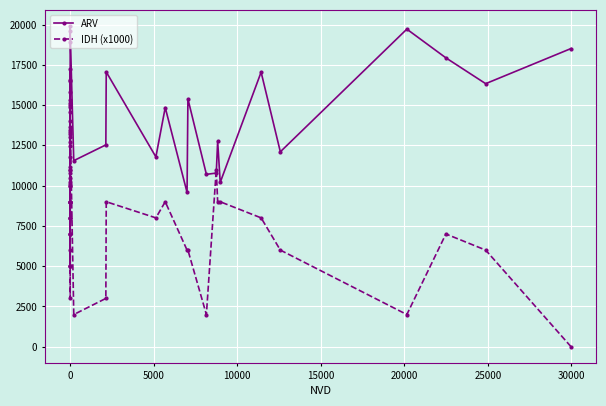

What is the total value across all series at 0?

17787